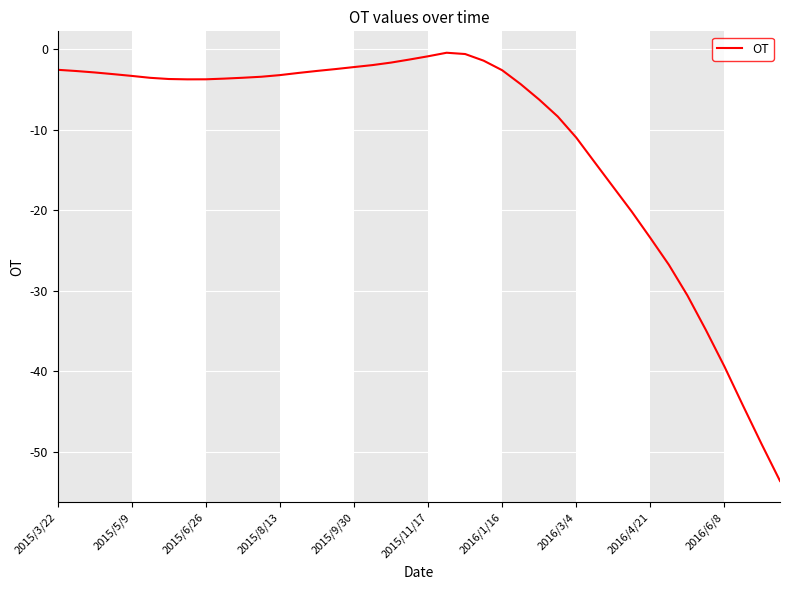

What is the difference between the maximum and minimum values?

53.2